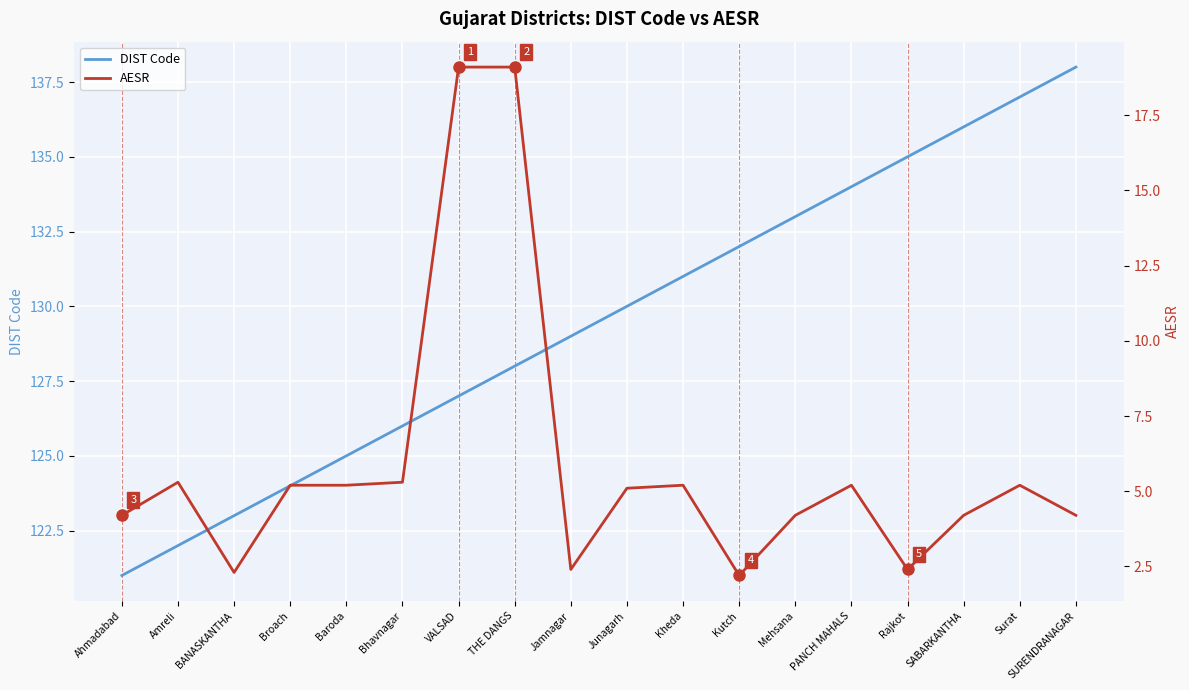

Where does the DIST Code series first go above 130?

Kheda